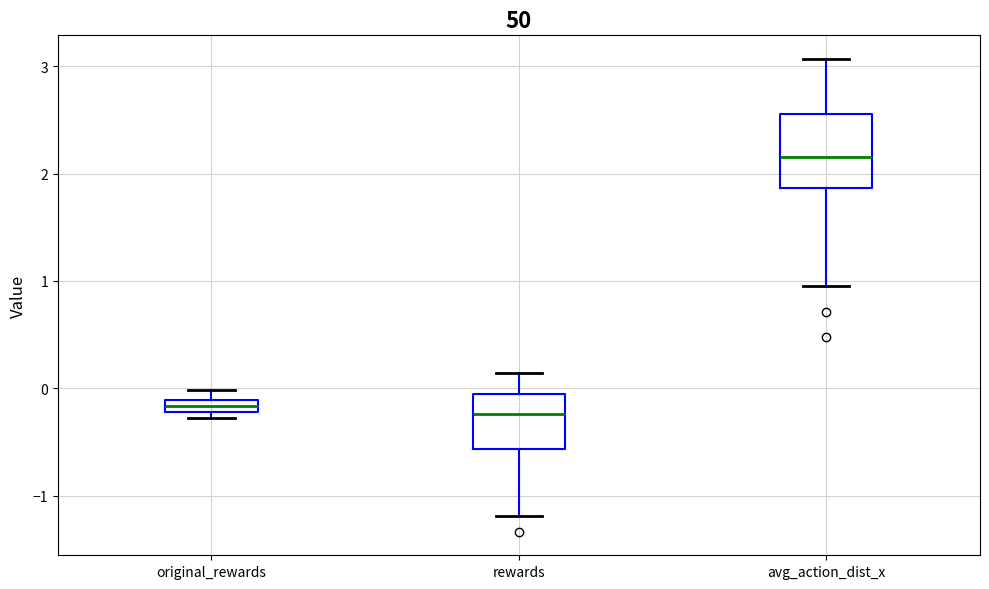

Which box's median line is the highest?

avg_action_dist_x